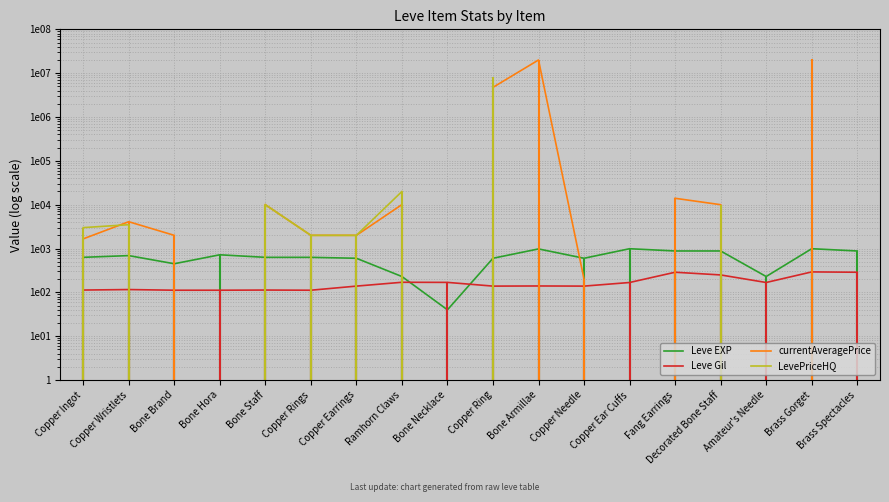

In currentAveragePrice, how many points are higher than both neighbors (excluding endpoints)?

2